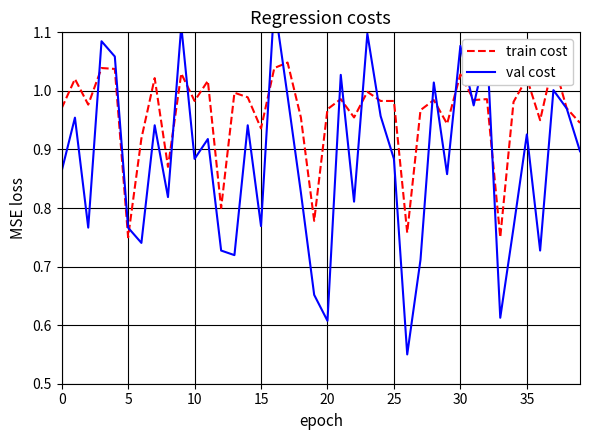

Between 25 and 29, which series saw the biggest shift?

train cost